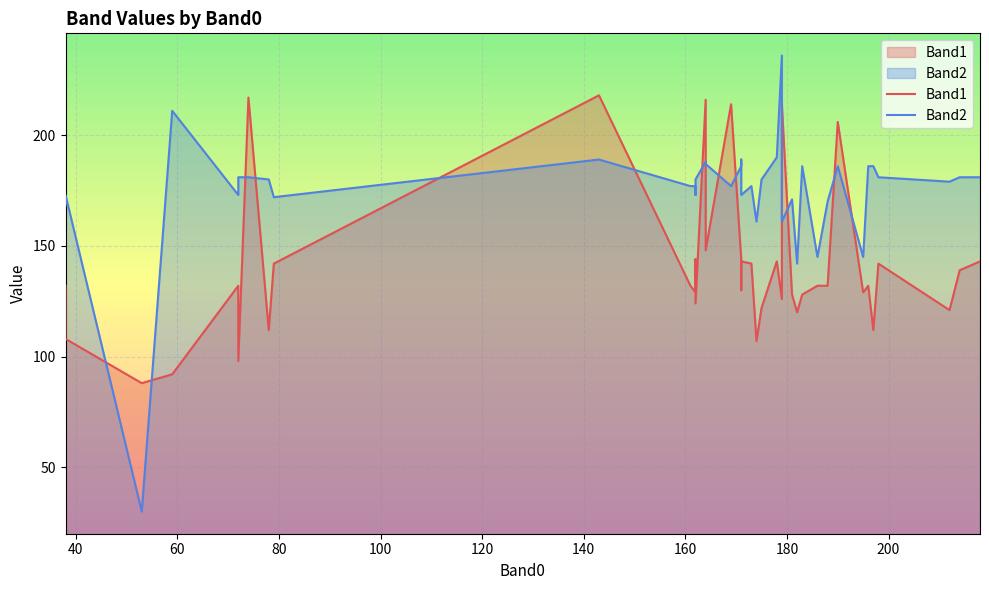

Reading right to left, extract all data points from this chart.

Band1: 143	139	121	142	112	132	129	206	132	132	128	120	128	214	126	143	122	107	142	143	131	130	144	214	148	216	124	144	129	132	218	142	112	217	98	132	92	88	108	132
Band2: 181	181	179	181	186	186	145	186	170	145	186	142	171	161	236	190	180	161	177	173	186	189	186	177	187	188	180	173	177	177	189	172	180	181	181	173	211	30	173	168